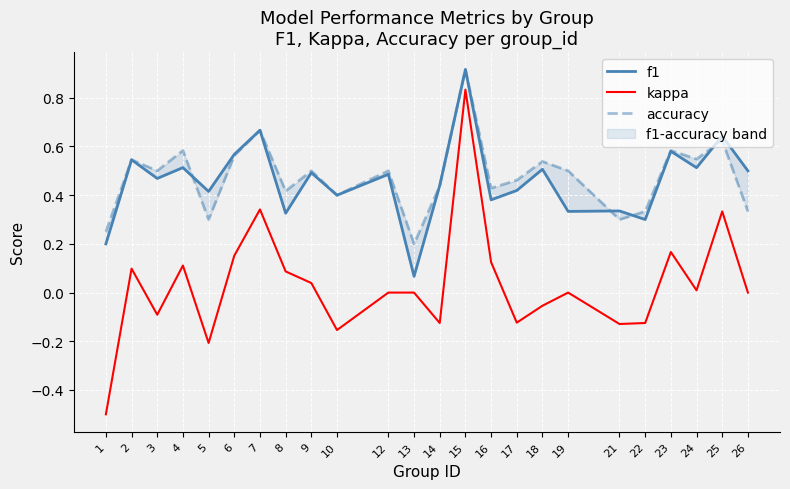

What is the difference between the maximum and minimum values in the kappa series?

1.3